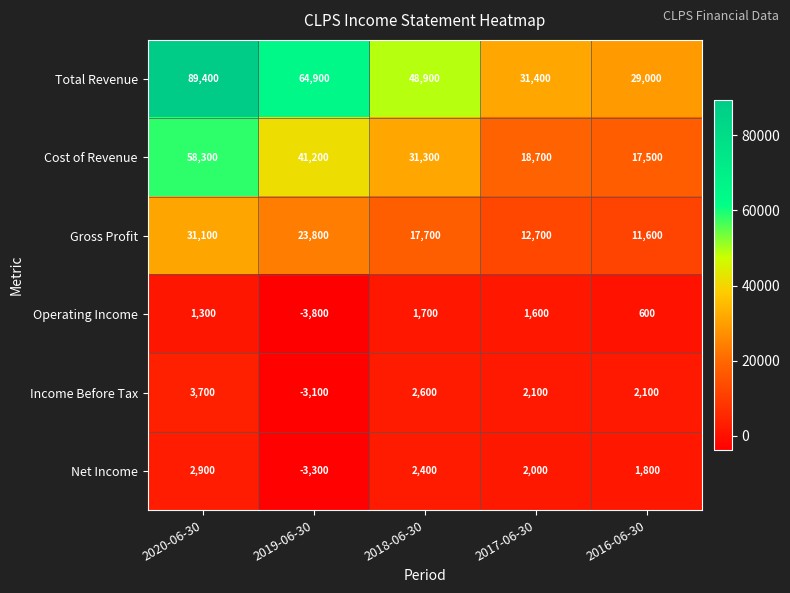

At which label does Net Income first exceed 2000?

2020-06-30